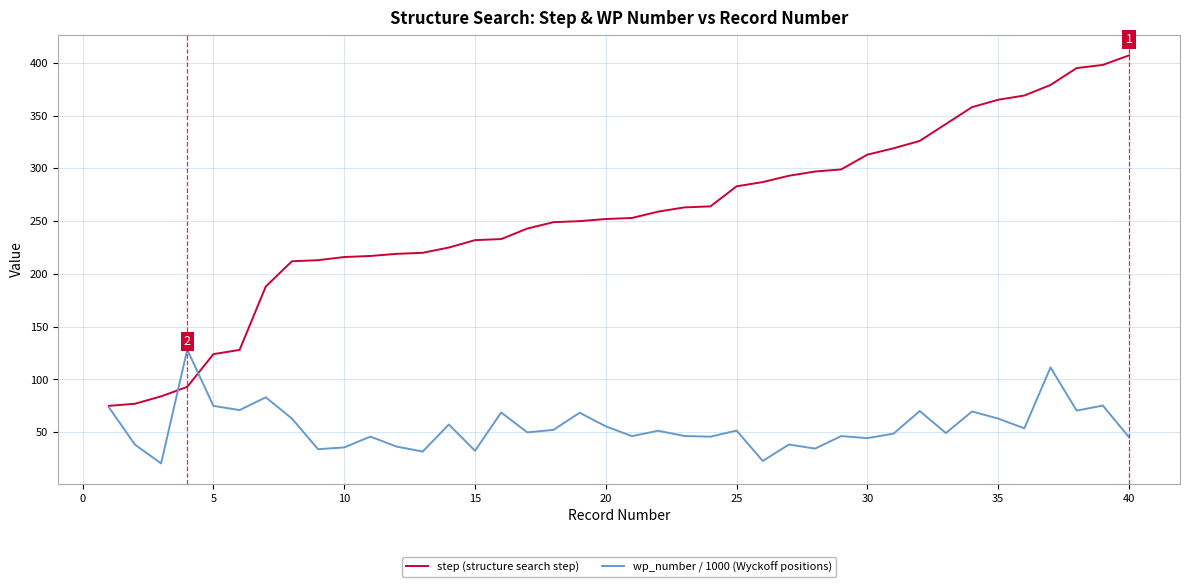

Which series has the largest total across all categories?

step (structure search step)